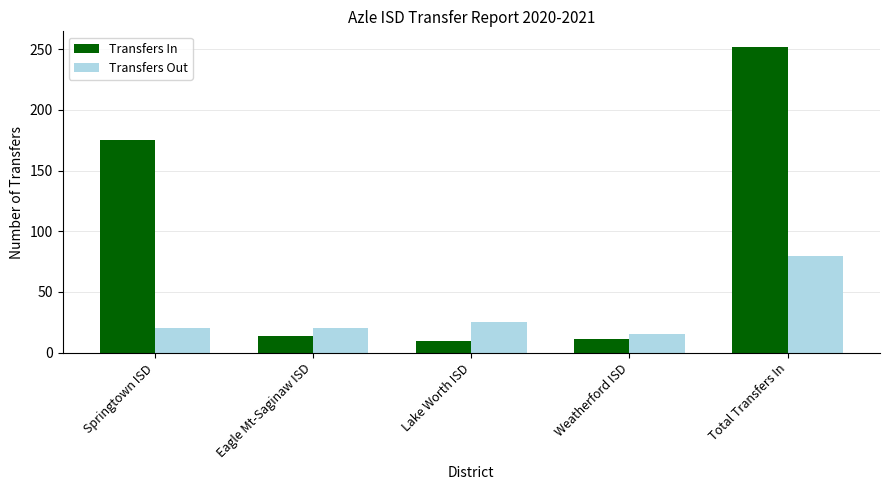

The Transfers Out series shows 15 at Lake Worth ISD. True or false?

False